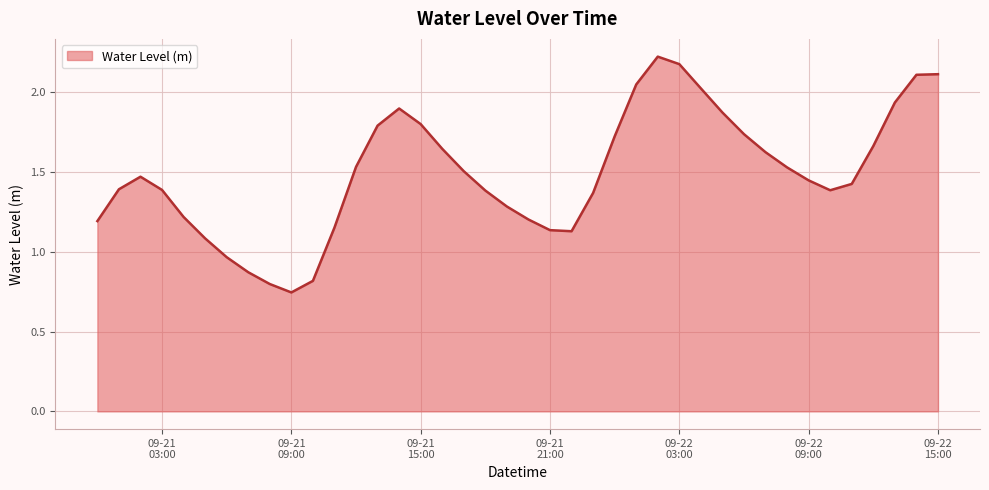

How many distinct data groups are displayed?

1